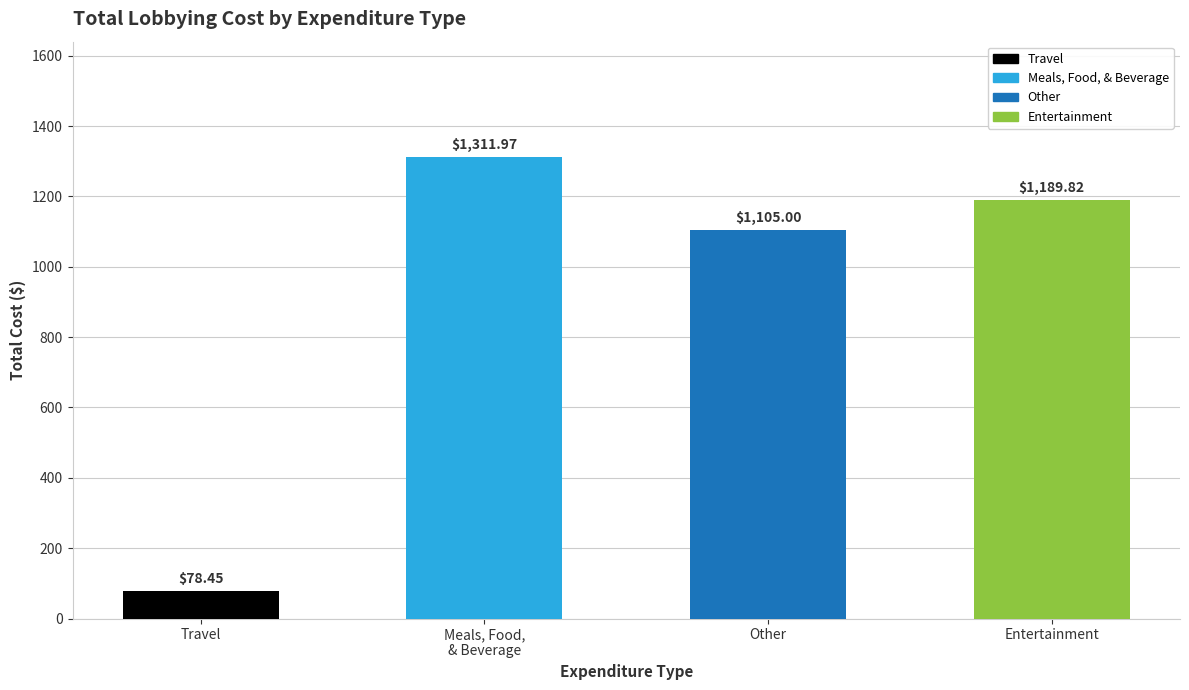

Reading right to left, list all the values displayed in this chart.

Entertainment=1189.8	Other=1105.0	Meals, Food,
& Beverage=1312.0	Travel=78.5